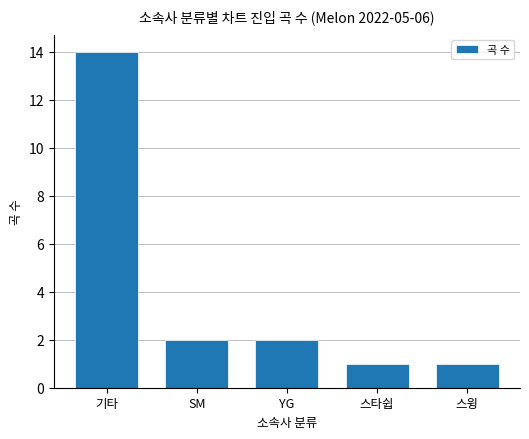

Does the chart contain any negative values?

No